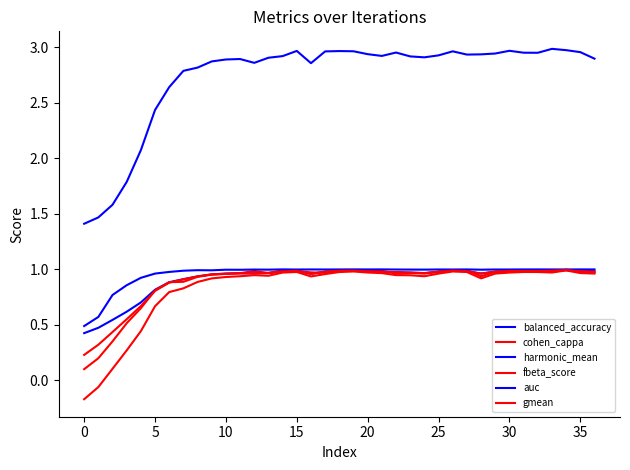

Reading left to right, list all the values displayed in this chart.

balanced_accuracy: 0.4	0.5	0.5	0.6	0.7	0.8	0.9	0.9	0.9	1.0	1.0	1.0	1.0	1.0	1.0	1.0	1.0	1.0	1.0	1.0	1.0	1.0	1.0	1.0	1.0	1.0	1.0	1.0	1.0	1.0	1.0	1.0	1.0	1.0	1.0	1.0	1.0
cohen_cappa: -0.2	-0.1	0.1	0.3	0.4	0.7	0.8	0.8	0.9	0.9	0.9	0.9	0.9	0.9	1.0	1.0	0.9	1.0	1.0	1.0	1.0	1.0	0.9	0.9	0.9	1.0	1.0	1.0	0.9	1.0	1.0	1.0	1.0	1.0	1.0	1.0	1.0
harmonic_mean: 1.4	1.5	1.6	1.8	2.1	2.4	2.6	2.8	2.8	2.9	2.9	2.9	2.9	2.9	2.9	3.0	2.9	3.0	3.0	3.0	2.9	2.9	3.0	2.9	2.9	2.9	3.0	2.9	2.9	2.9	3.0	3.0	2.9	3.0	3.0	3.0	2.9
fbeta_score: 0.1	0.2	0.4	0.5	0.7	0.8	0.9	0.9	0.9	1.0	1.0	1.0	1.0	1.0	1.0	1.0	1.0	1.0	1.0	1.0	1.0	1.0	1.0	1.0	1.0	1.0	1.0	1.0	0.9	1.0	1.0	1.0	1.0	1.0	1.0	1.0	1.0
auc: 0.5	0.6	0.8	0.9	0.9	1.0	1.0	1.0	1.0	1.0	1.0	1.0	1.0	1.0	1.0	1.0	1.0	1.0	1.0	1.0	1.0	1.0	1.0	1.0	1.0	1.0	1.0	1.0	1.0	1.0	1.0	1.0	1.0	1.0	1.0	1.0	1.0
gmean: 0.2	0.3	0.4	0.6	0.7	0.8	0.9	0.9	0.9	1.0	1.0	1.0	1.0	1.0	1.0	1.0	1.0	1.0	1.0	1.0	1.0	1.0	1.0	1.0	1.0	1.0	1.0	1.0	1.0	1.0	1.0	1.0	1.0	1.0	1.0	1.0	1.0